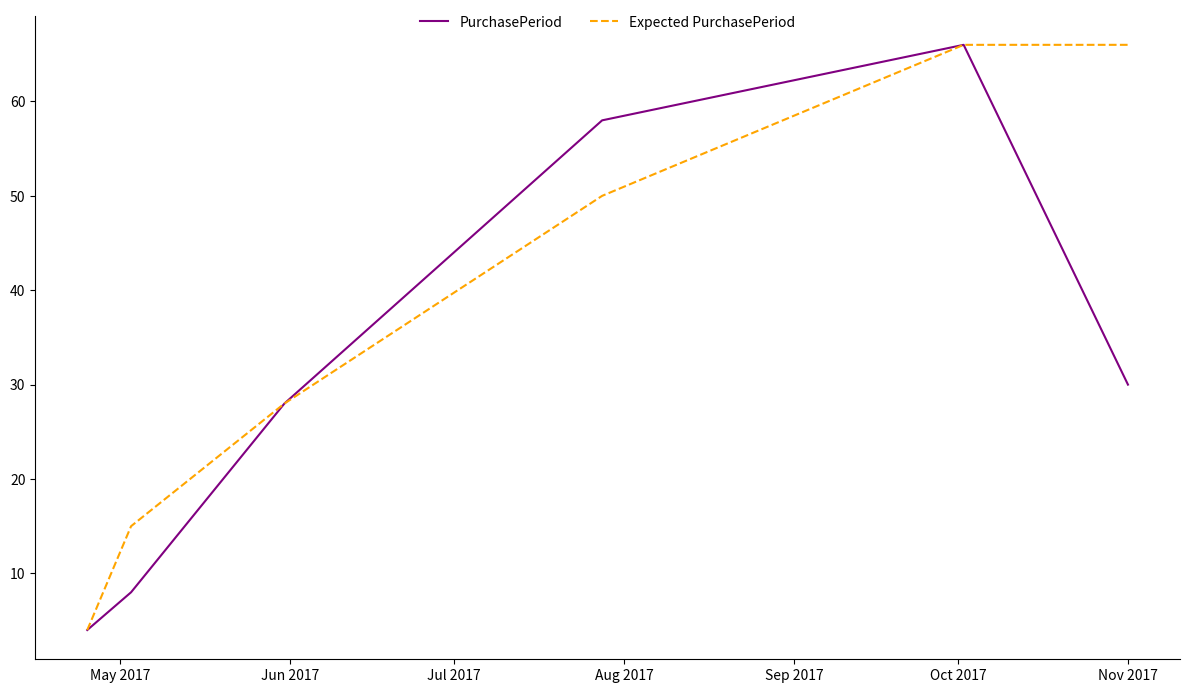

Which series has the largest total across all categories?

Expected PurchasePeriod